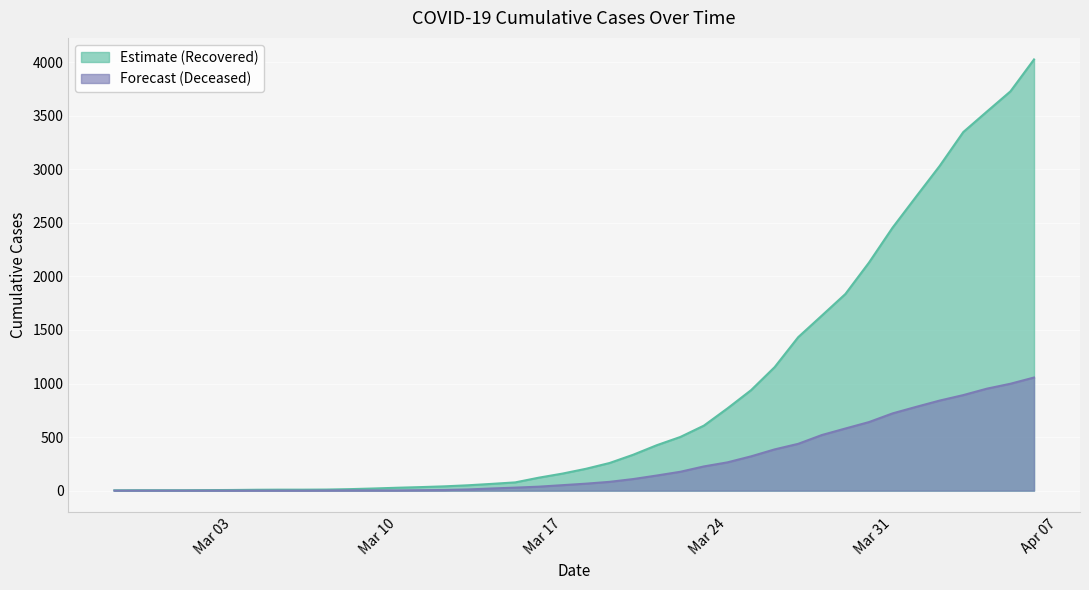

The value of cumulative_recovered at 2020-03-26 is 1153. True or false?

True